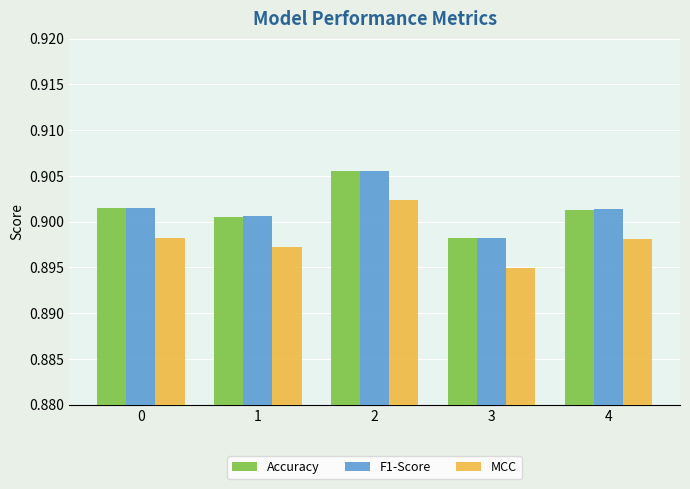

How many bars are there in each group?

3